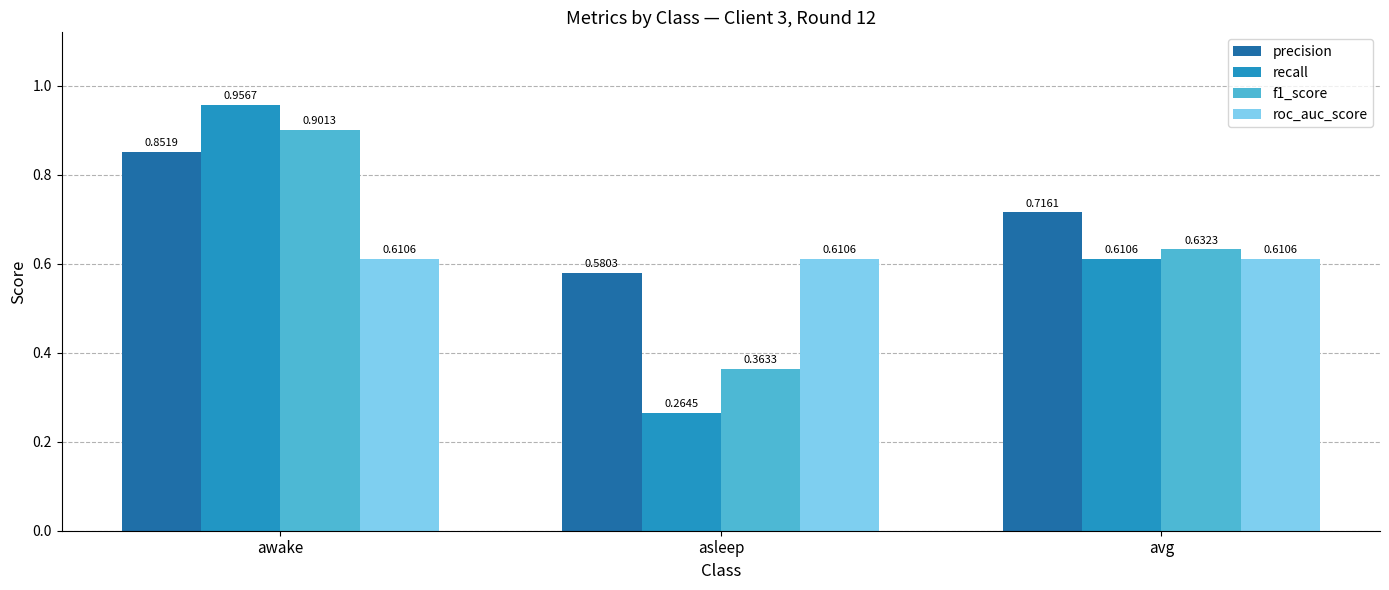

At which label is f1_score closest to 0?

asleep